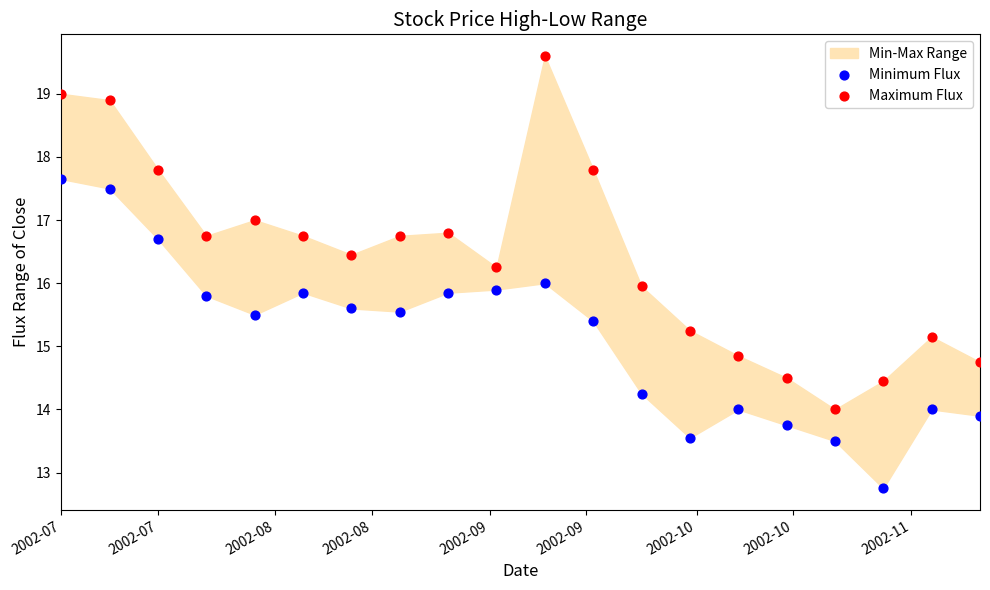

Across all data points, what is the range of Y values (max minus min)?

6.9